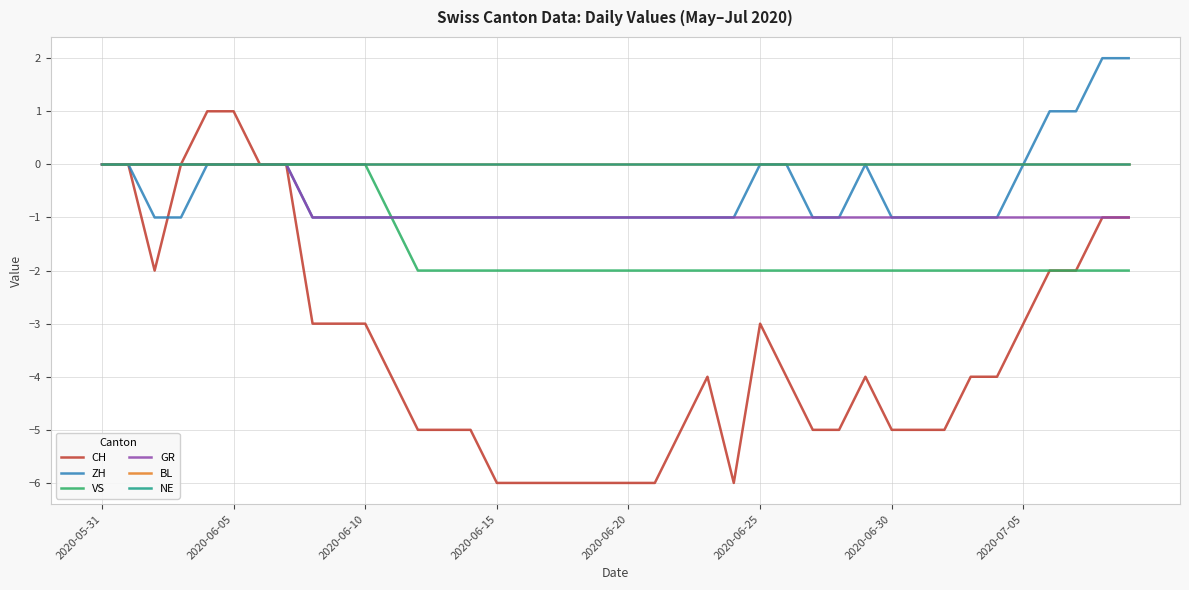

How many lines are shown in the chart?

6